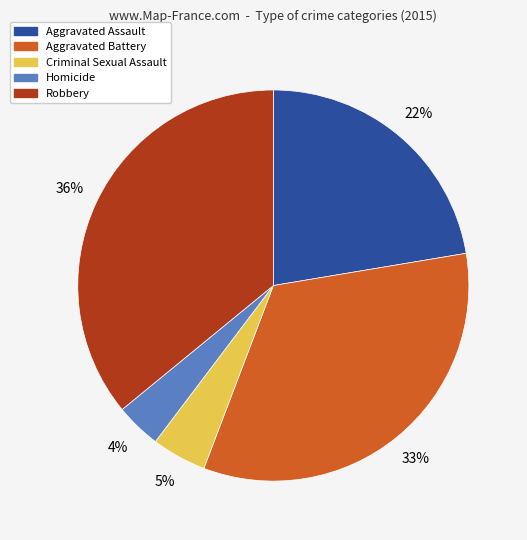

To the nearest percent, what is the combined percentage of Robbery and Aggravated Battery?

69%